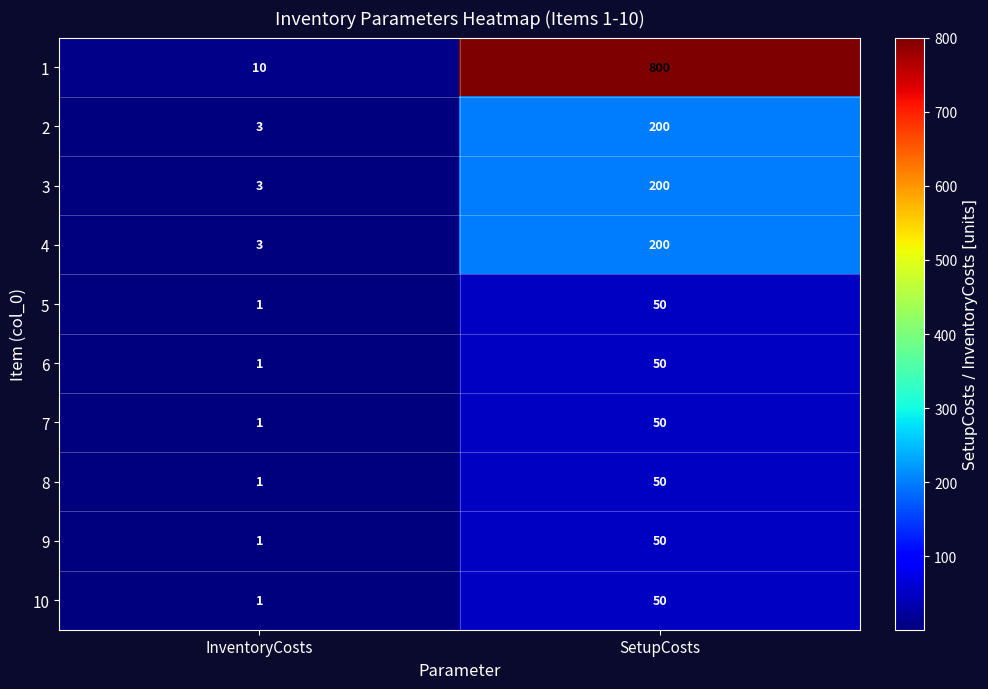

True or false: 4 has a value of 3 at InventoryCosts.

True